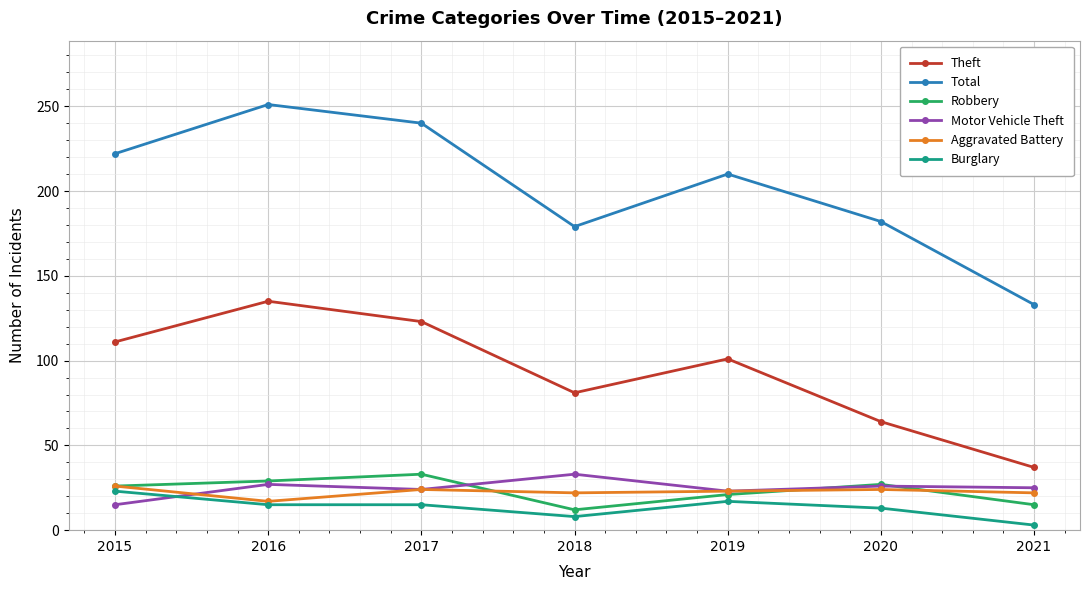

Which series has the largest range (max minus min)?

Total